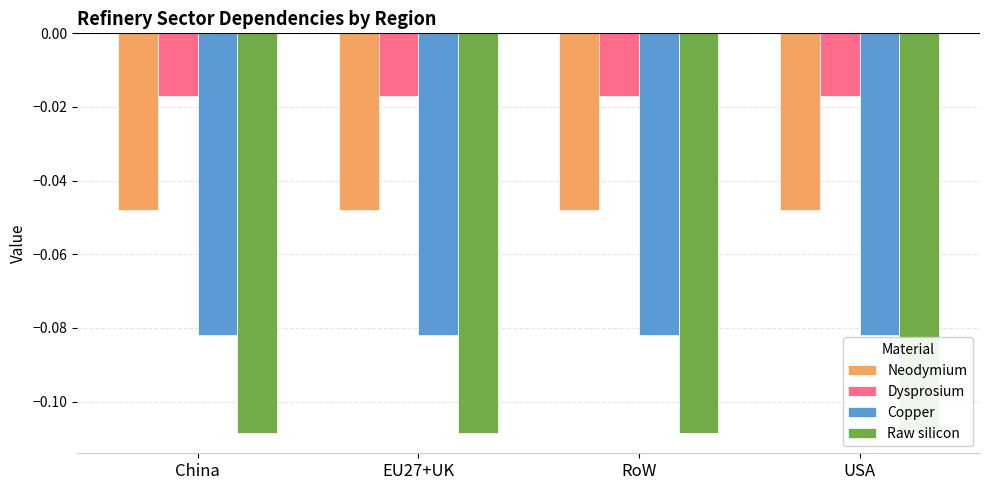

At which category does the chart reach its minimum across all series?

China